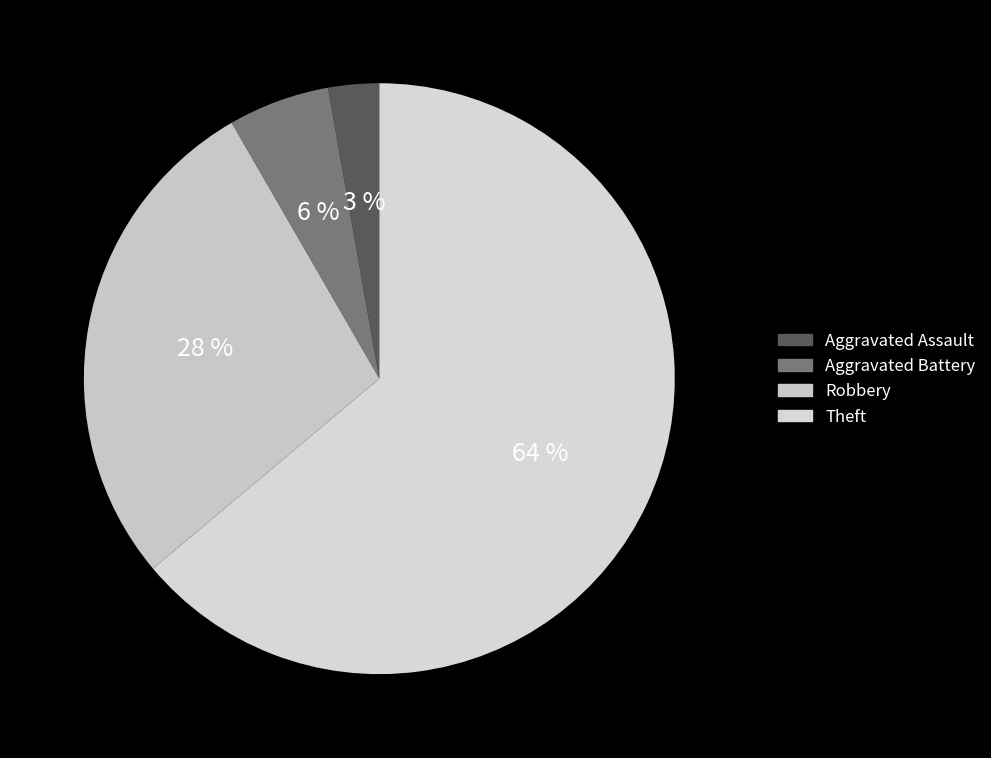

Which slice is the largest?

Theft